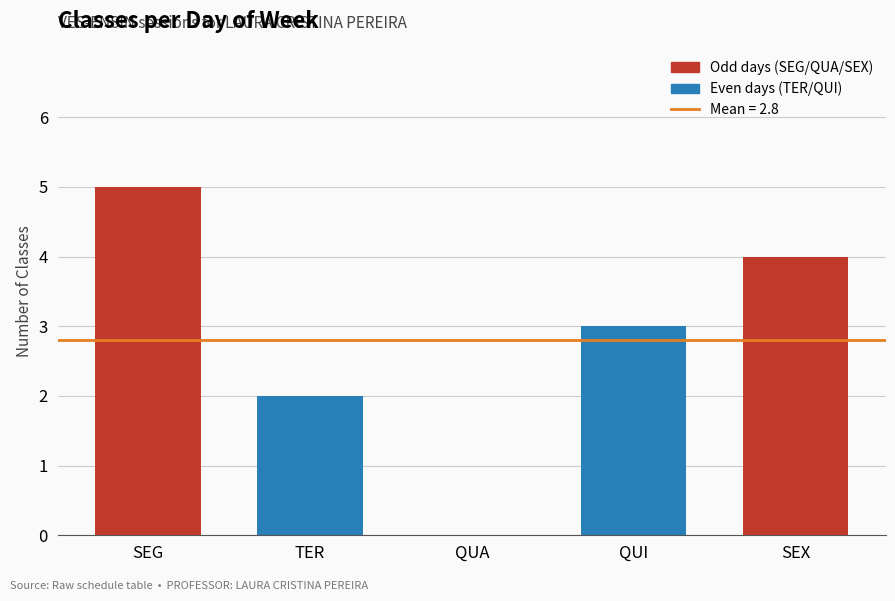

What is the maximum value shown in the chart?

5